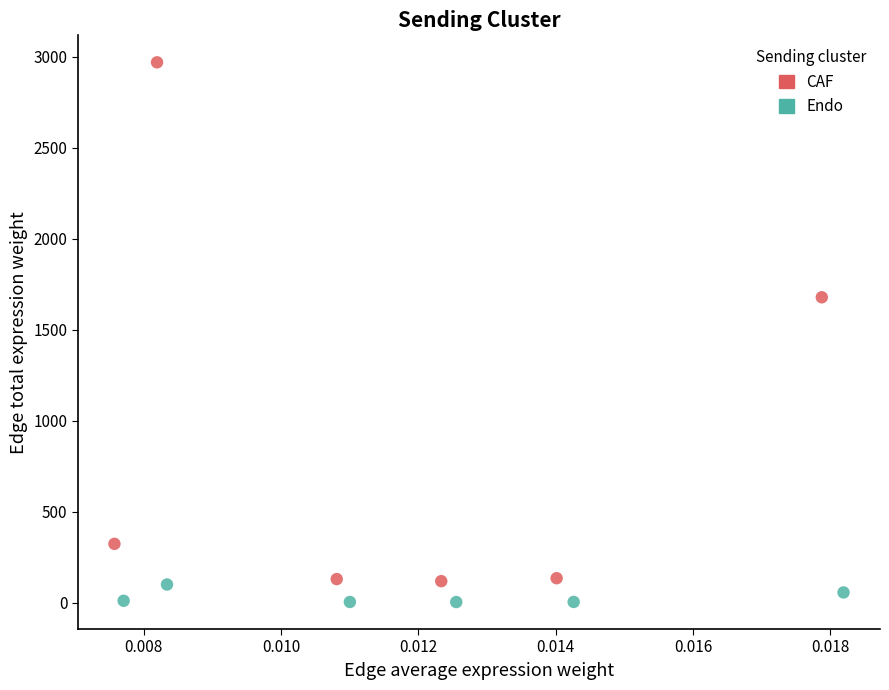

Which series contains the highest Y value?

CAF